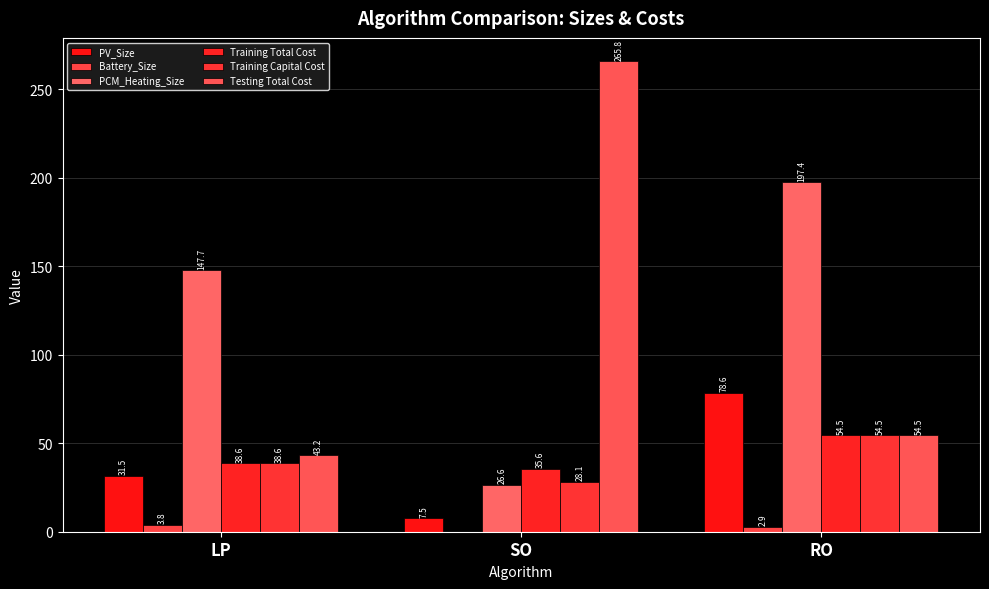

At which category is the sum across all series the highest?

RO